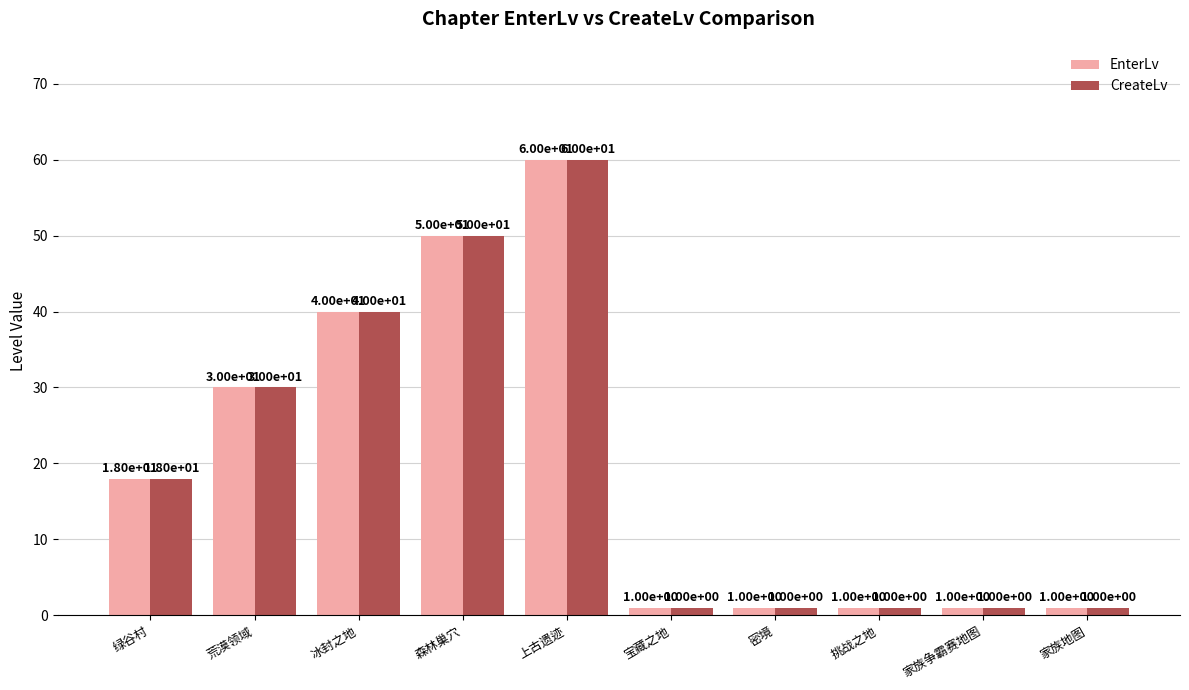

What is the approximate value of CreateLv at 冰封之地?

40